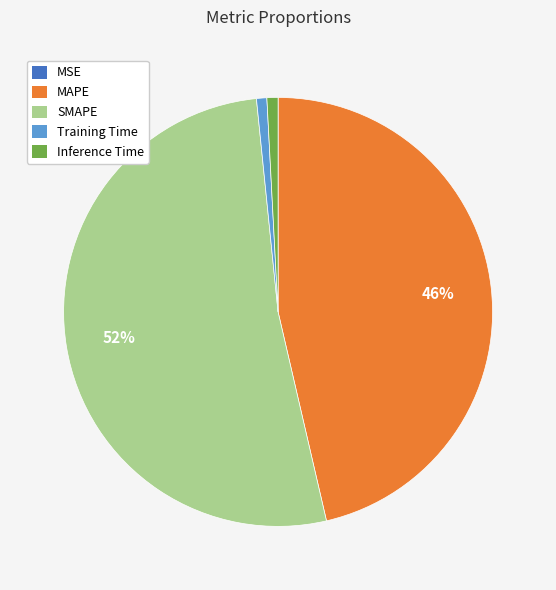

Is the sum of MAPE and SMAPE greater than half?

Yes